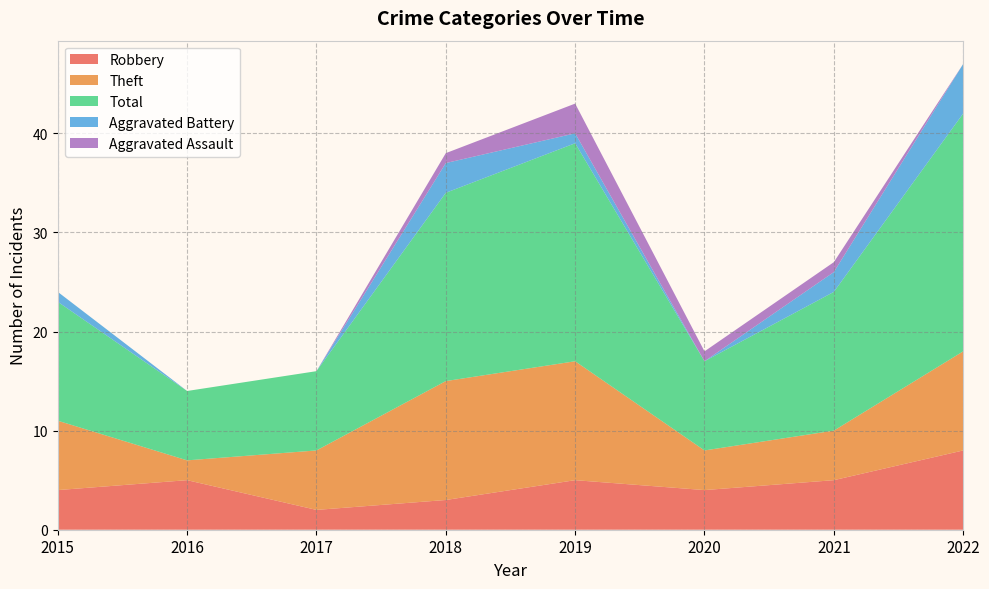

Reading left to right, transcribe all the data shown in this chart.

Robbery: 2015=4	2016=5	2017=2	2018=3	2019=5	2020=4	2021=5	2022=8
Theft: 2015=7	2016=2	2017=6	2018=12	2019=12	2020=4	2021=5	2022=10
Total: 2015=12	2016=7	2017=8	2018=19	2019=22	2020=9	2021=14	2022=24
Aggravated Battery: 2015=1	2016=0	2017=0	2018=3	2019=1	2020=0	2021=2	2022=5
Aggravated Assault: 2015=0	2016=0	2017=0	2018=1	2019=3	2020=1	2021=1	2022=0